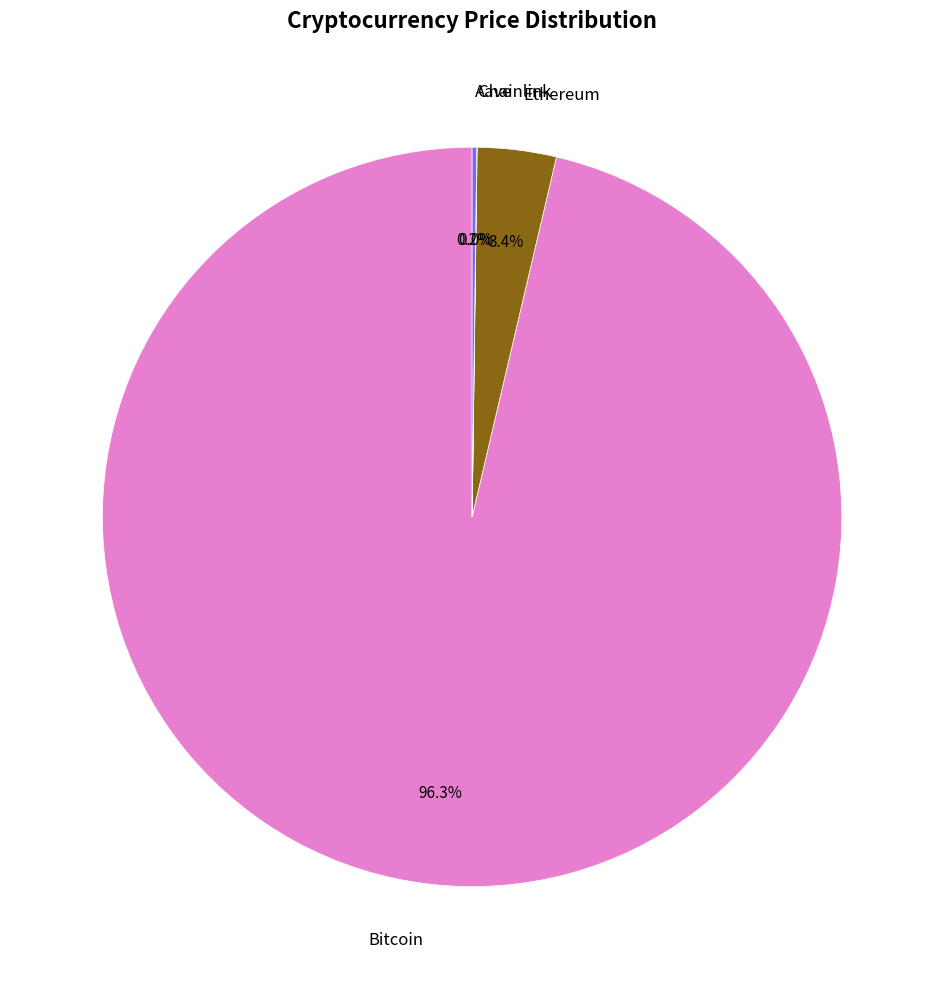

Combined, do Ethereum and Bitcoin account for over 50%?

Yes